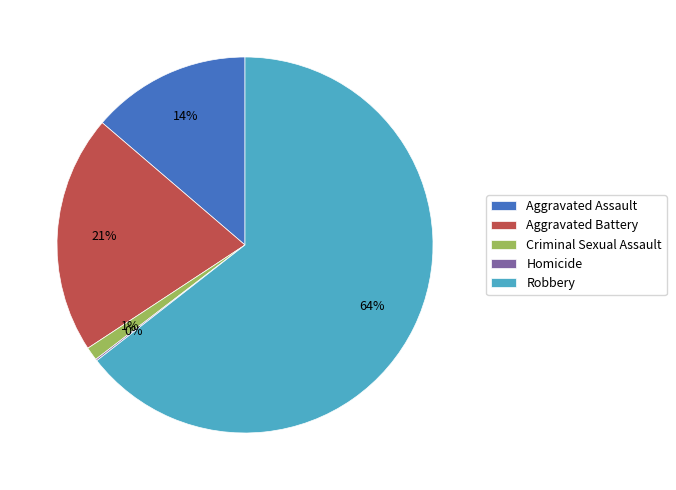

To the nearest percent, what portion does Aggravated Battery represent?

21%